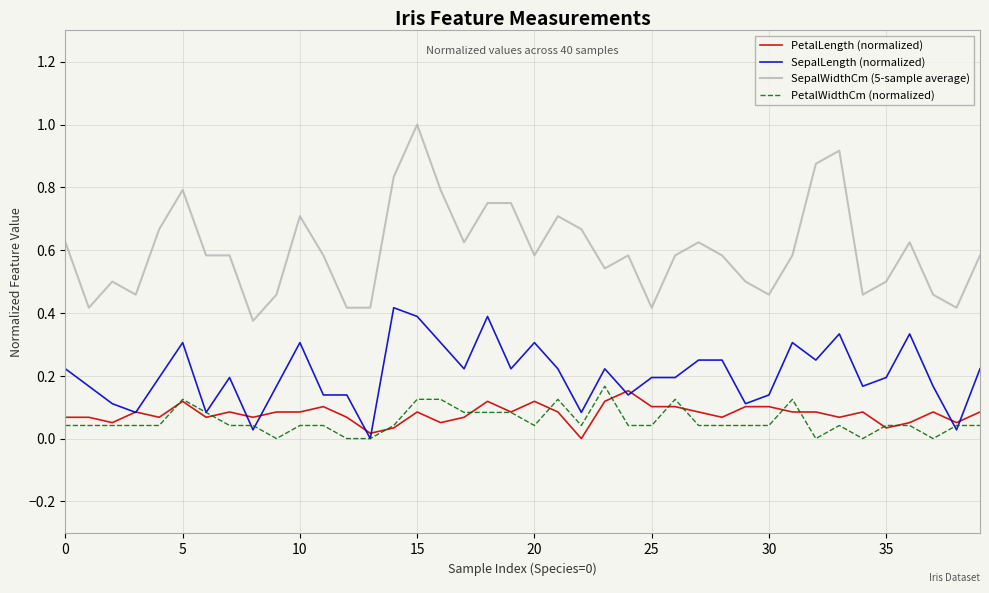

Which series has the largest total across all categories?

SepalWidthCm (5-sample average)